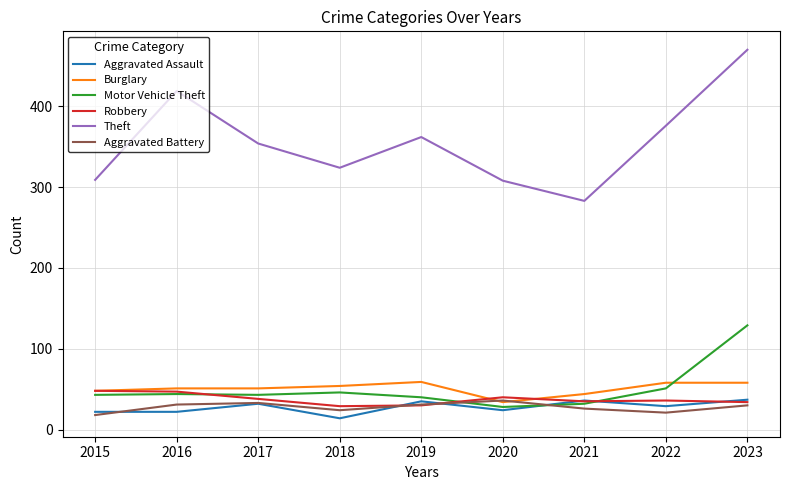

What is the total value across all series at 2016?

614